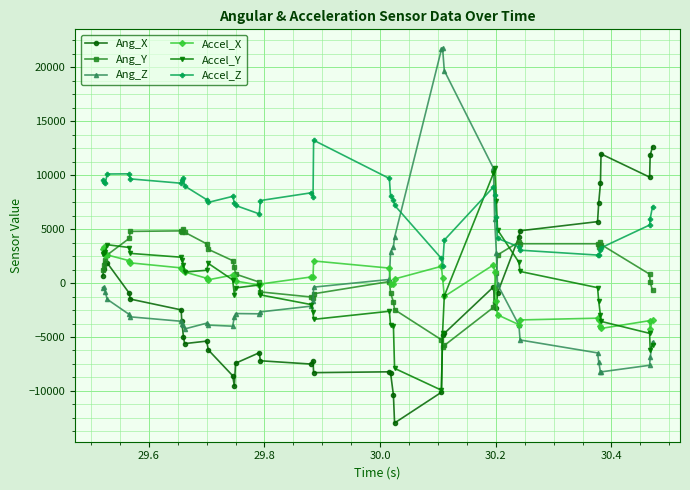

List the series in order of their peak value, highest first.

Ang_Z, Accel_Z, Ang_X, Accel_Y, Ang_Y, Accel_X